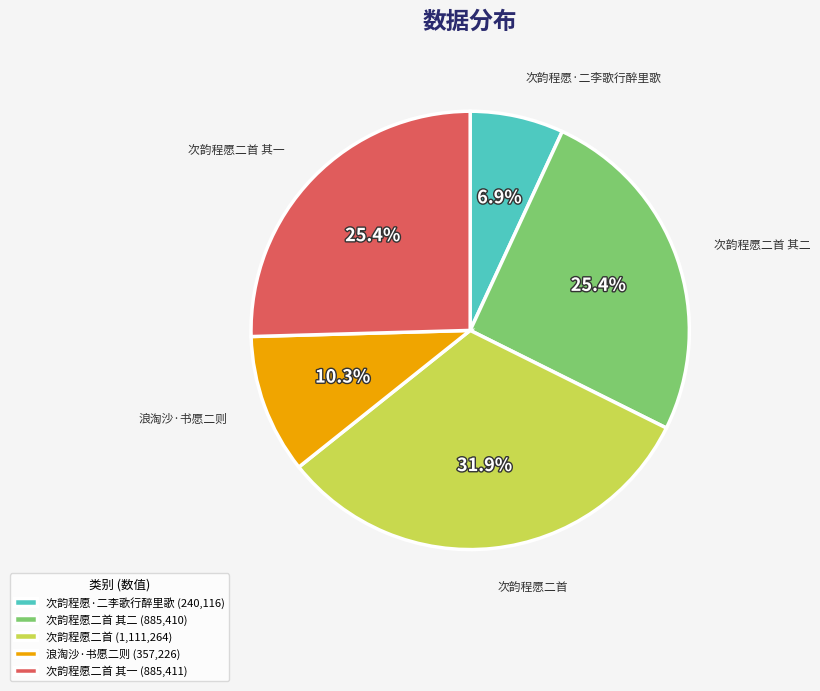

Count the number of slices in the pie.

5